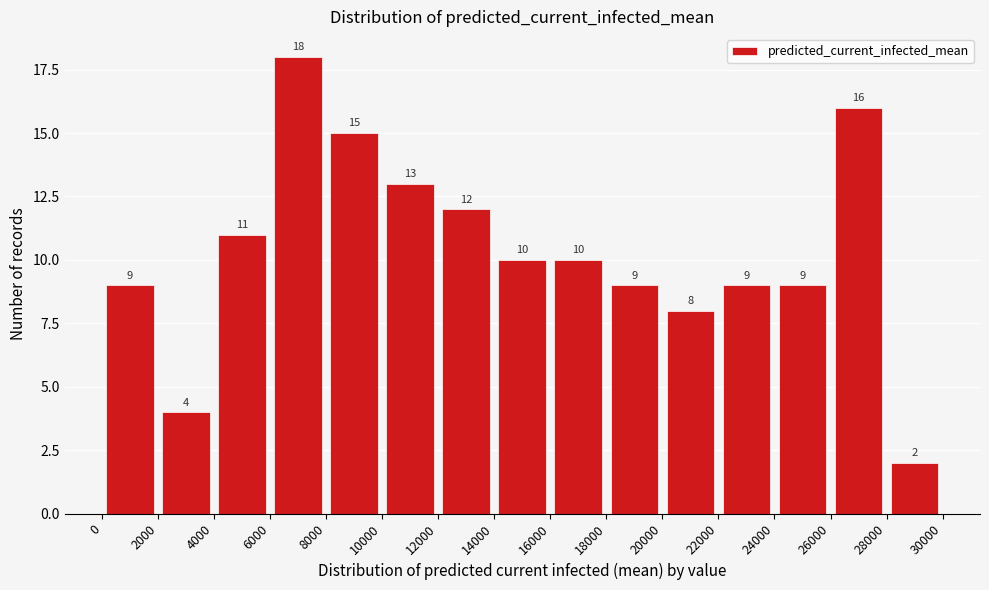

Reading left to right, transcribe this chart: for each bar, give the range it covers on the x-axis and its height.

0 to 2000: 9
2000 to 4000: 4
4000 to 6000: 11
6000 to 8000: 18
8000 to 10000: 15
10000 to 12000: 13
12000 to 14000: 12
14000 to 16000: 10
16000 to 18000: 10
18000 to 20000: 9
20000 to 22000: 8
22000 to 24000: 9
24000 to 26000: 9
26000 to 28000: 16
28000 to 30000: 2